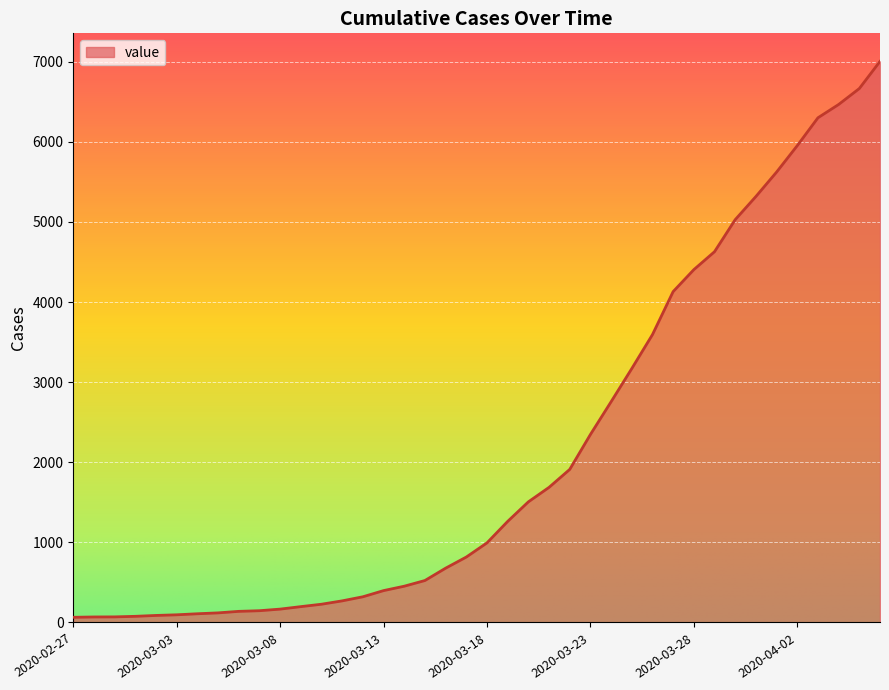

What is the difference between the maximum and second lowest values?

6936